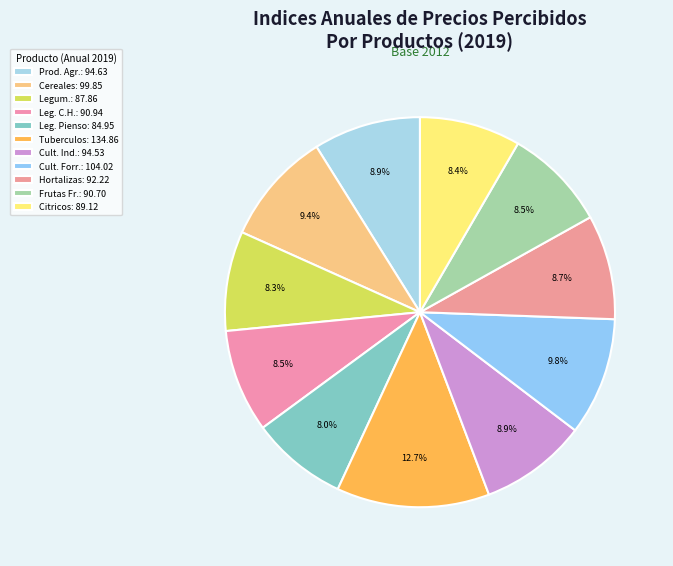

Which slice is the smallest?

LEGUMINOSAS PIENSO